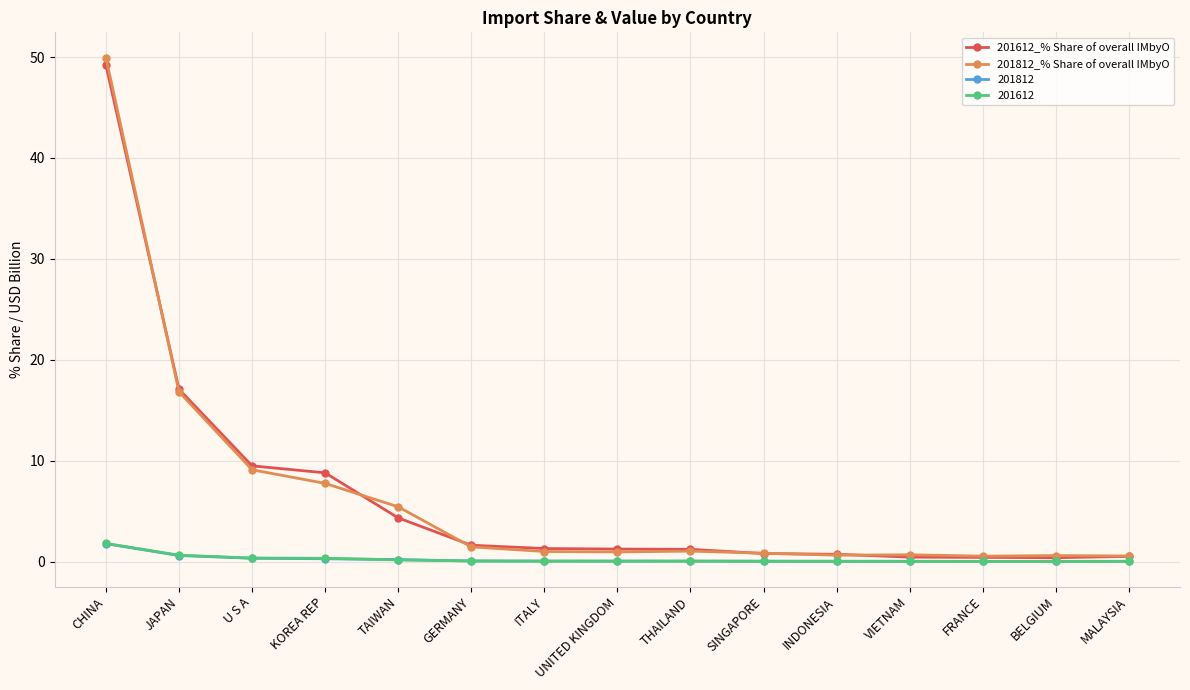

Which series has the largest range (max minus min)?

201812_% Share of overall IMbyO